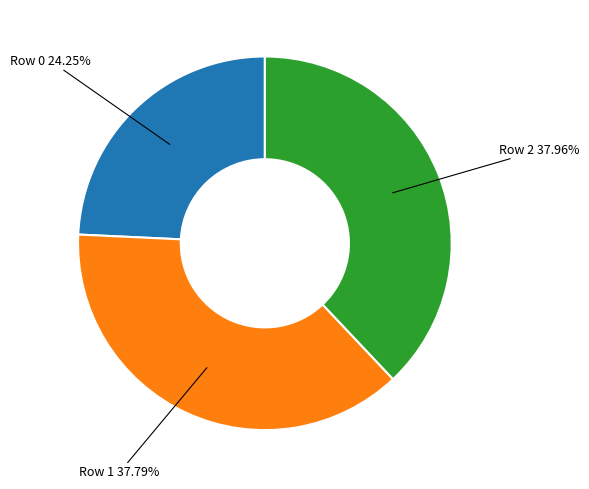

Is there a majority slice in this chart?

No